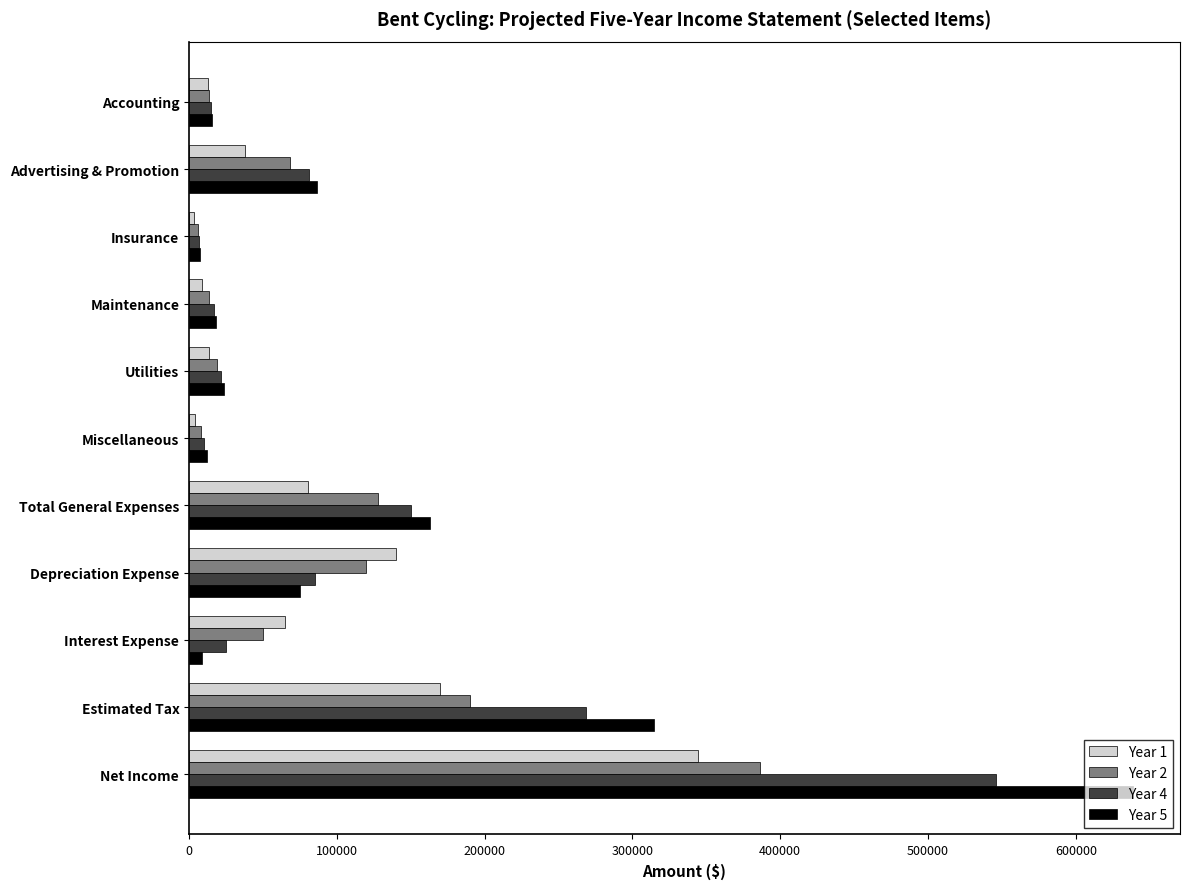

Which series has the widest spread of values?

Year 5